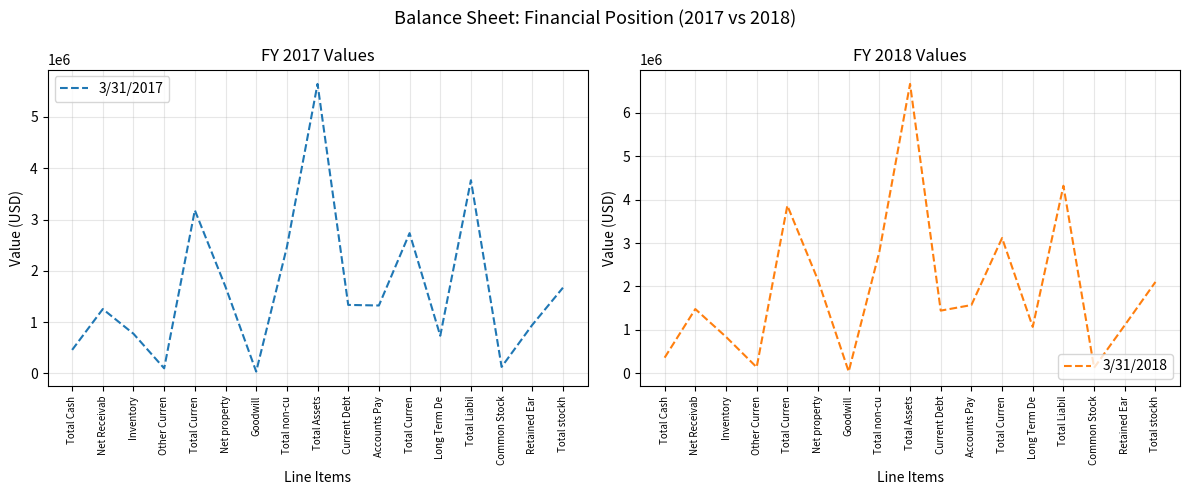

Does the chart have visible grid lines?

Yes